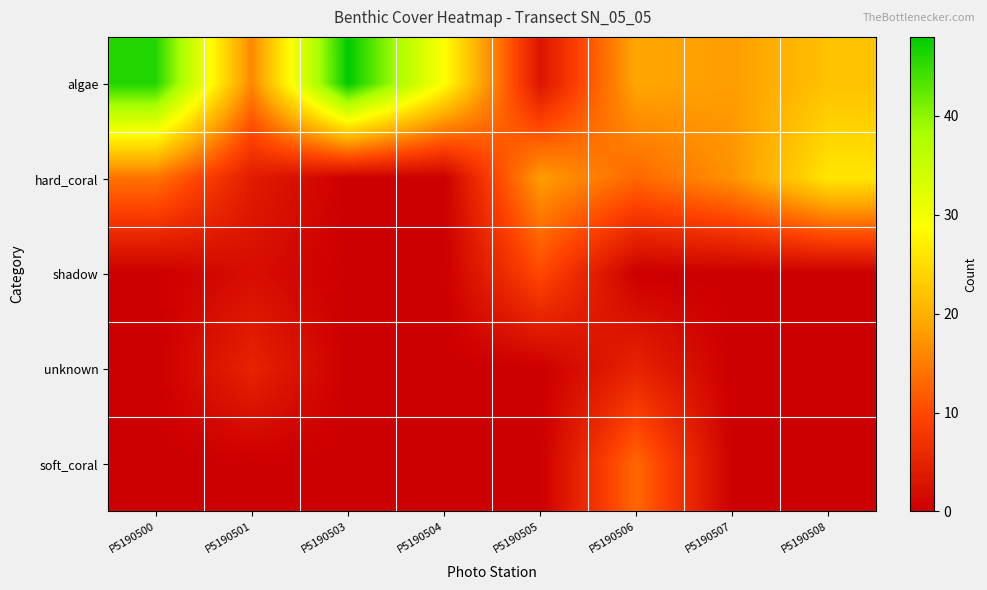

List the series in order of their peak value, lowest first.

unknown, shadow, soft_coral, hard_coral, algae